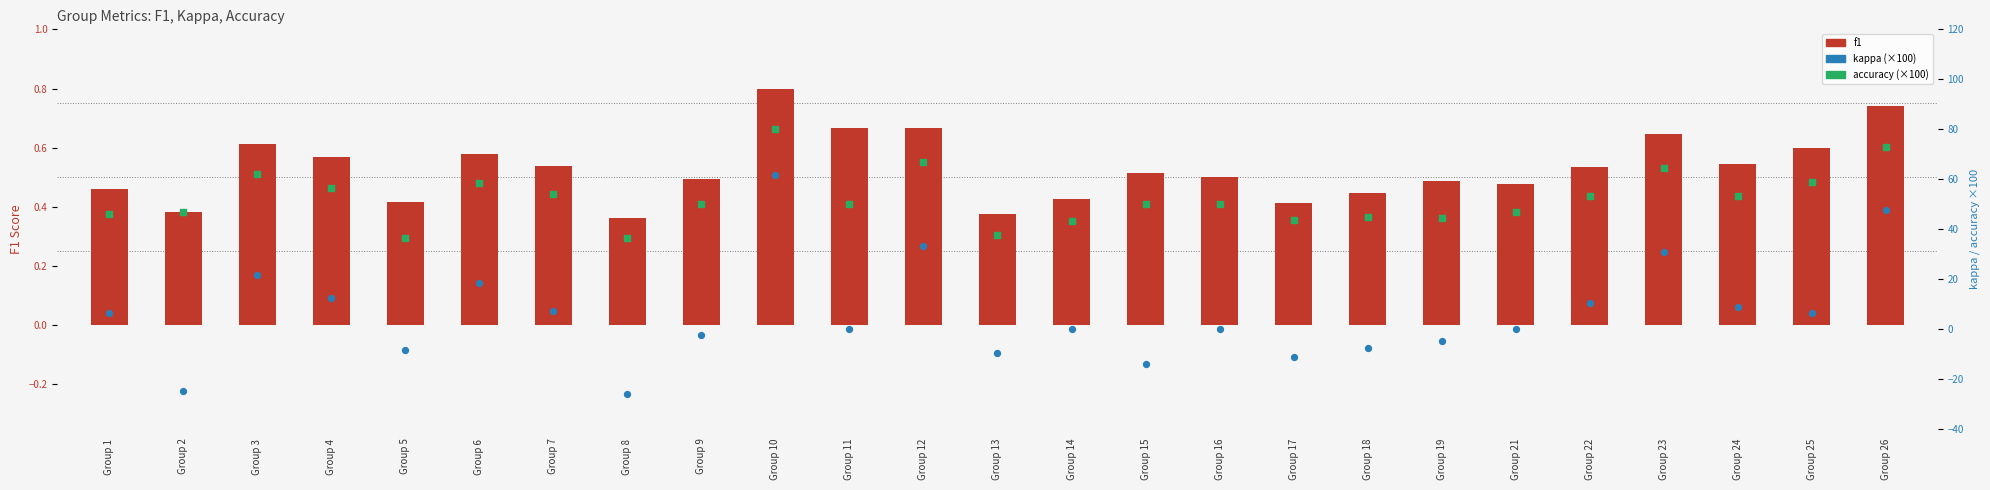

Which series contains the lowest Y value?

kappa (scaled ×100)